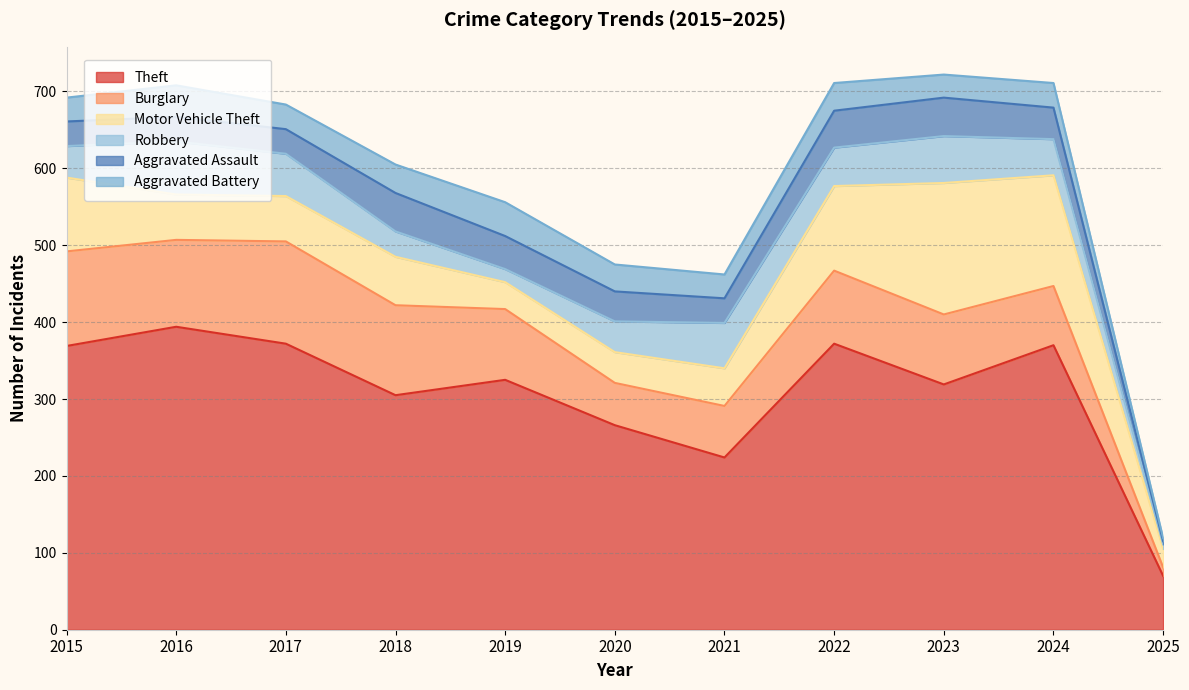

What is the greatest value displayed?

394